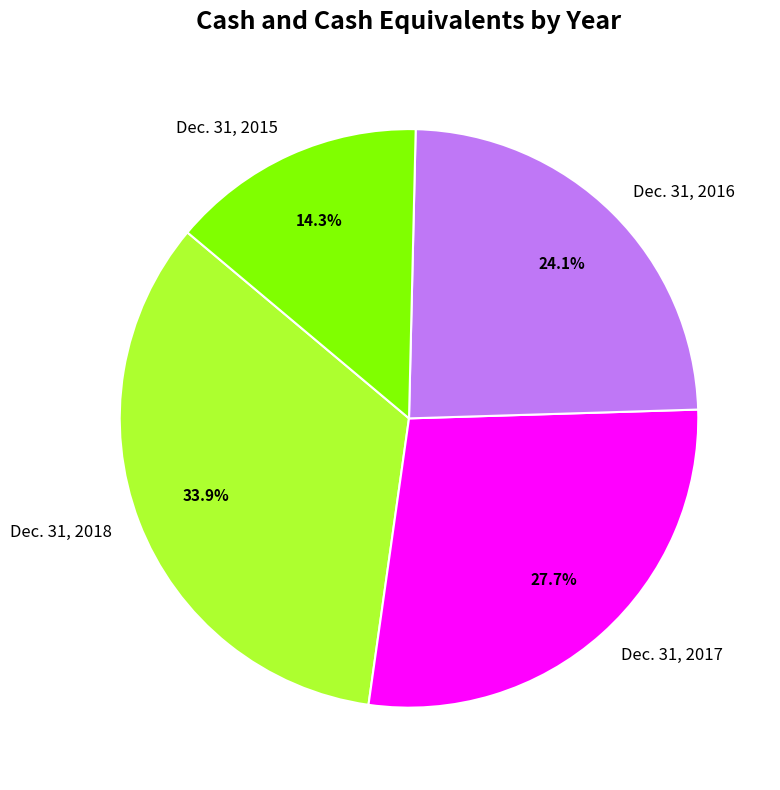

Count the number of slices in the pie.

4